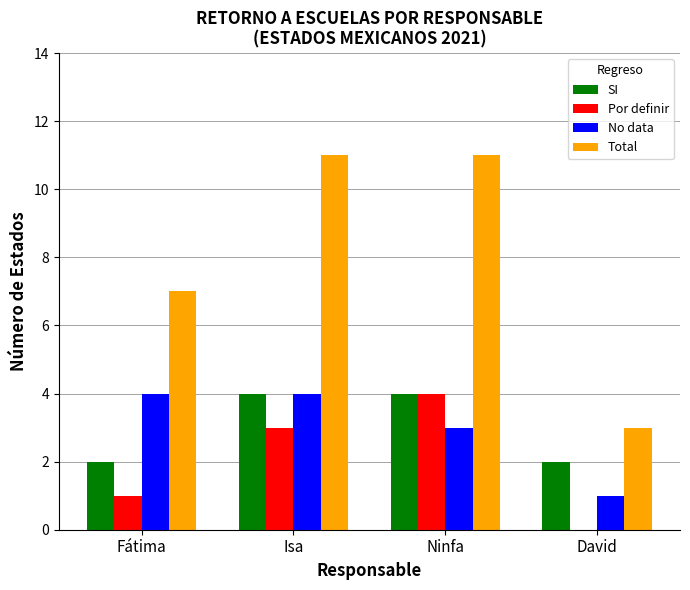

Which series has the largest total across all categories?

Total